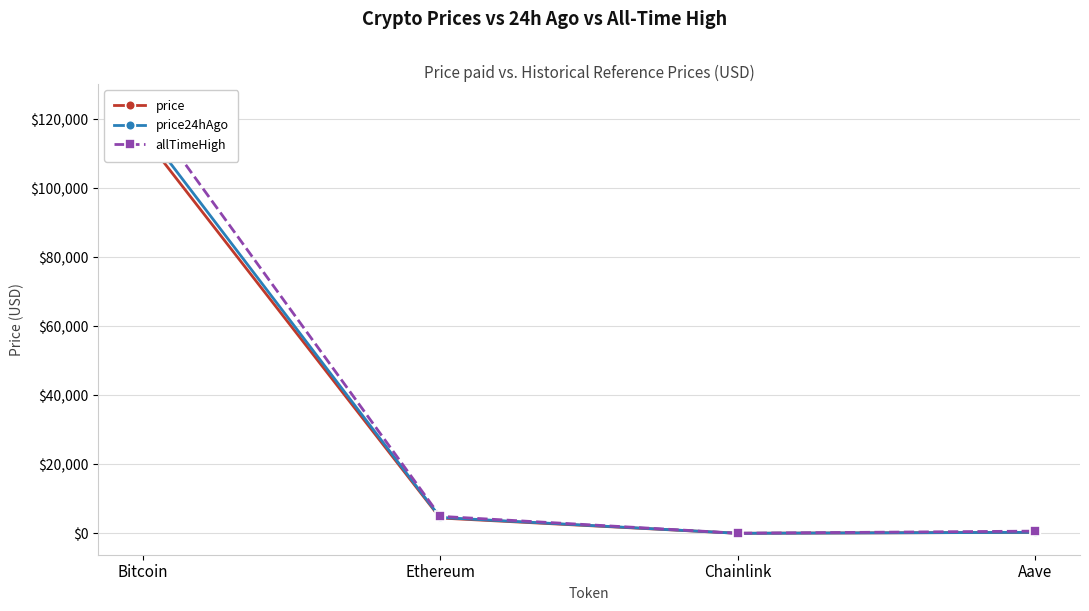

Rank the series by their maximum value, from lowest to highest.

price, price24hAgo, allTimeHigh